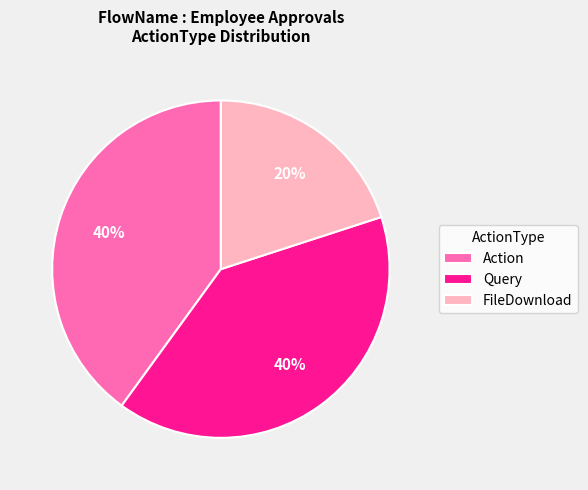

Is the sum of Action and Query greater than half?

Yes